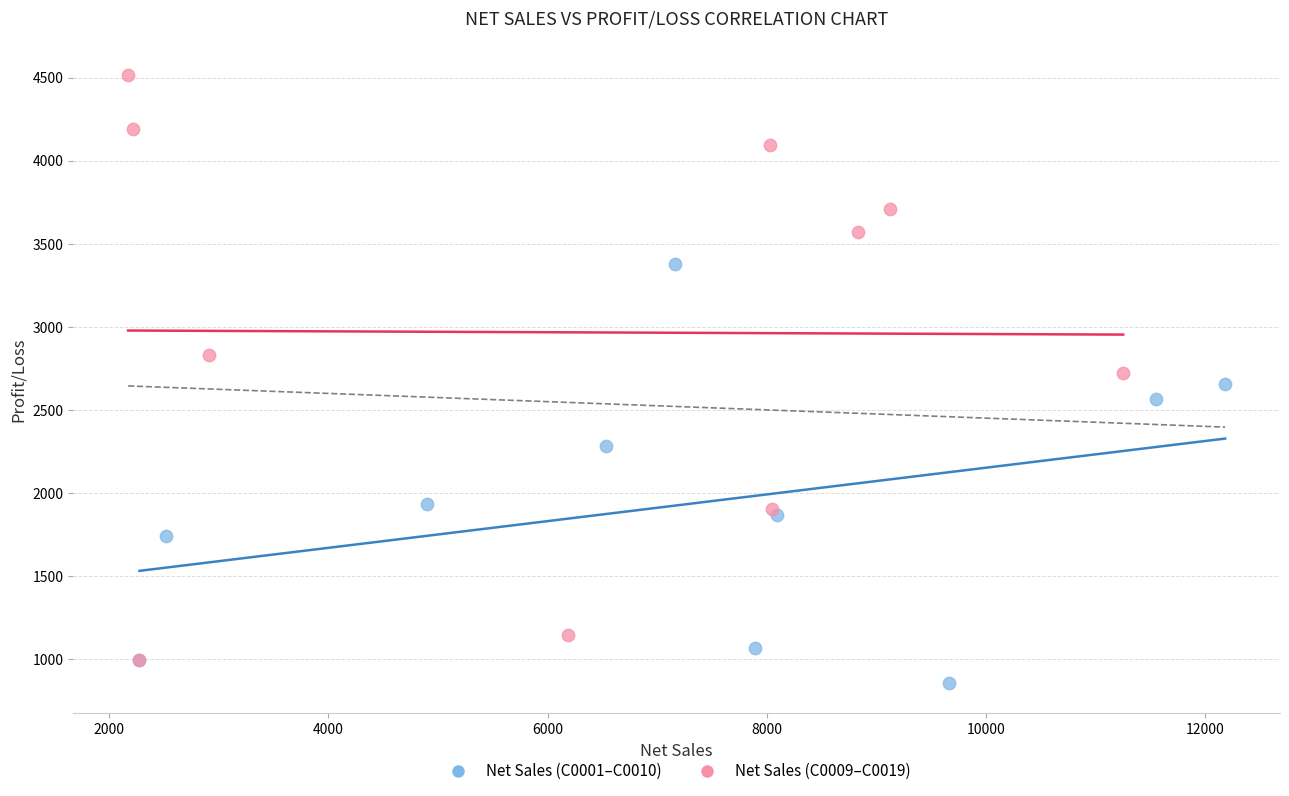

Which series has the widest spread of Y values?

Net Sales (C0009–C0019)